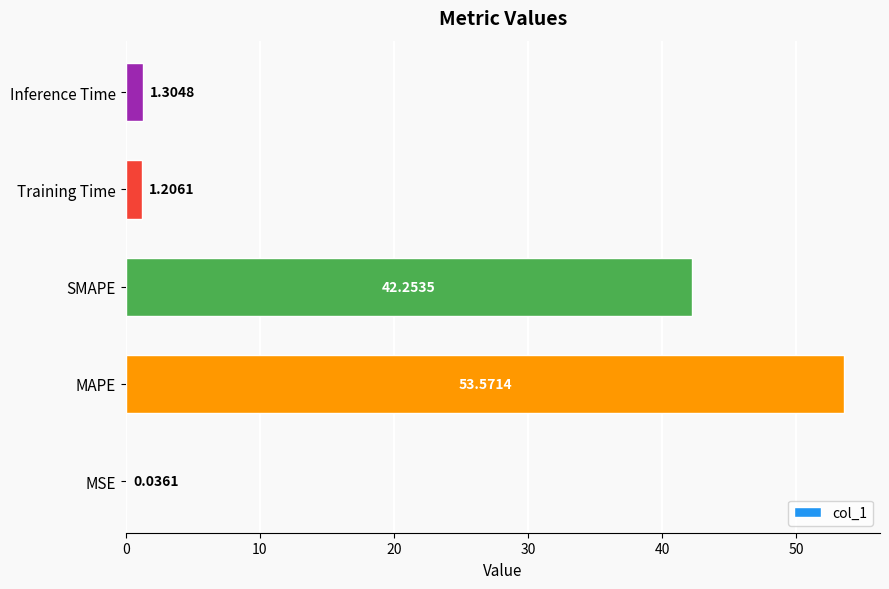

At which label is the value closest to 26?

SMAPE